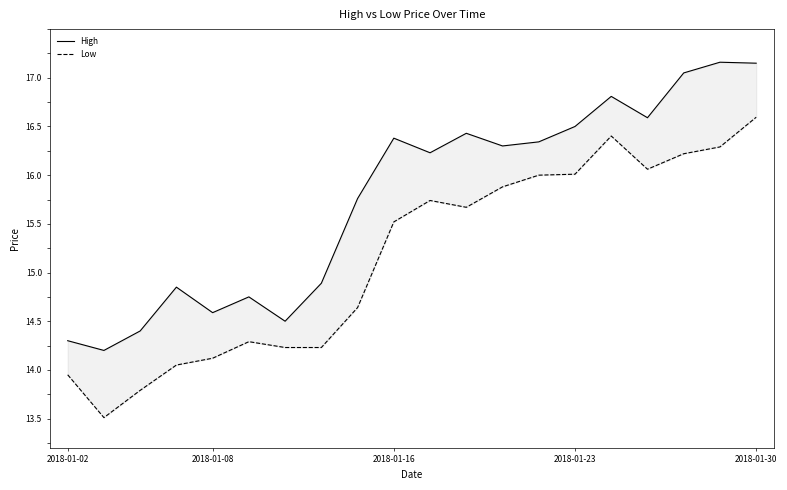

What are all the series names shown in the legend?

High, Low